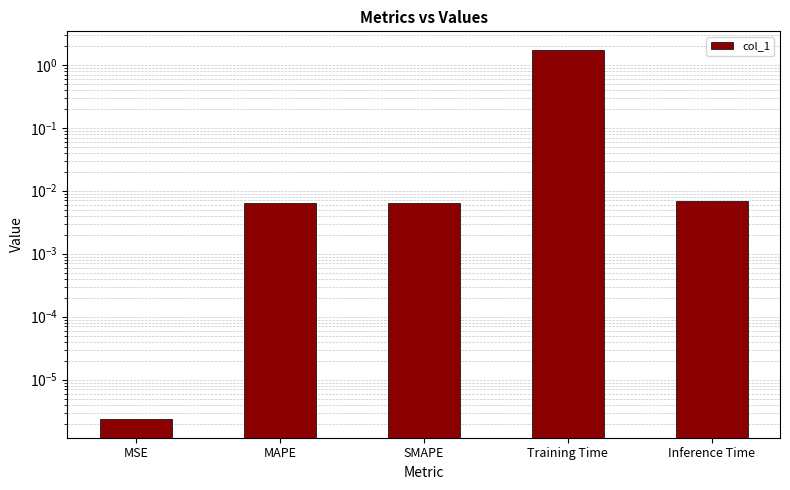

List the labels in order of value, largest first.

Training Time, Inference Time, SMAPE, MAPE, MSE